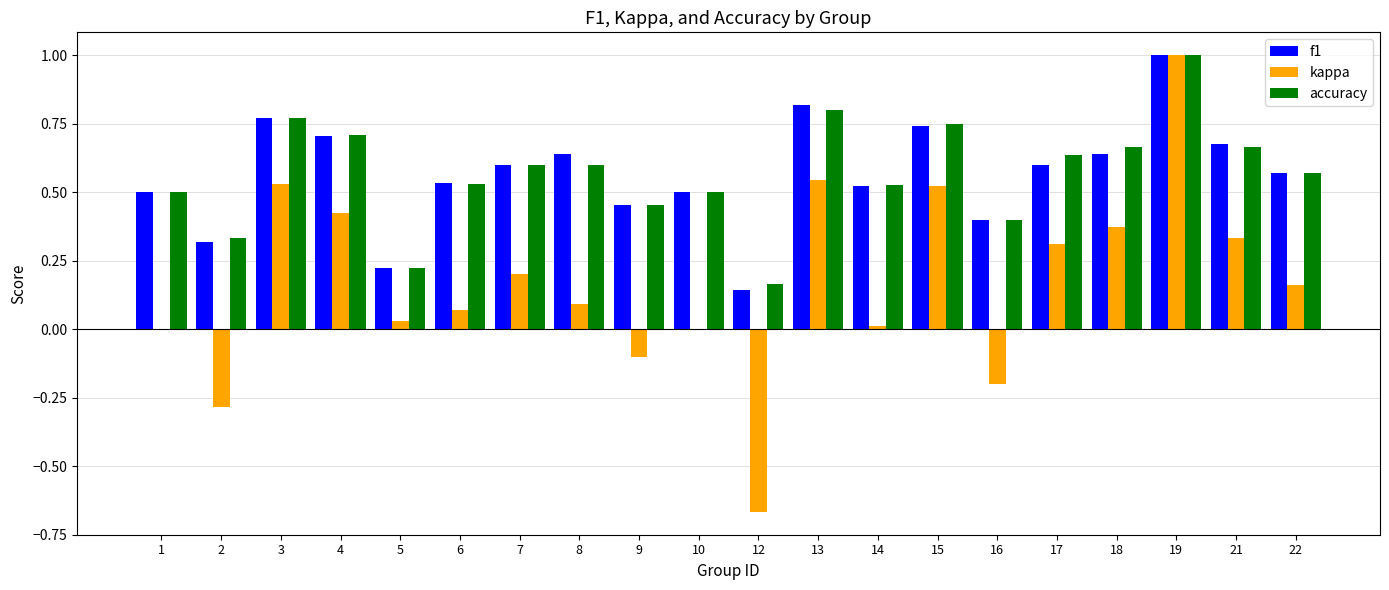

The value of kappa at 4 is 0.4. True or false?

True